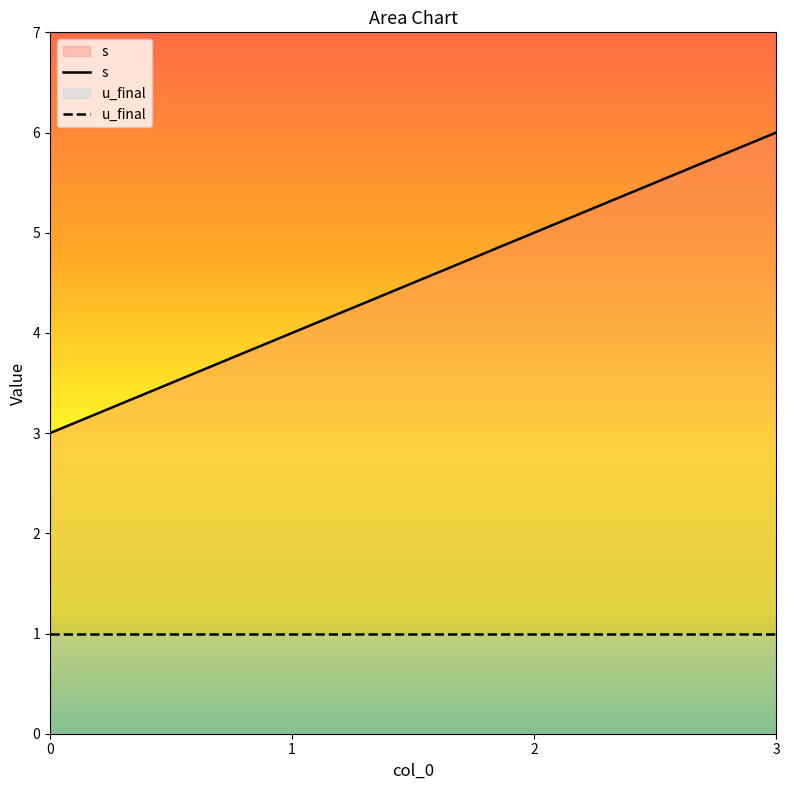

Rank the categories by value from lowest to highest.

0, 1, 2, 3